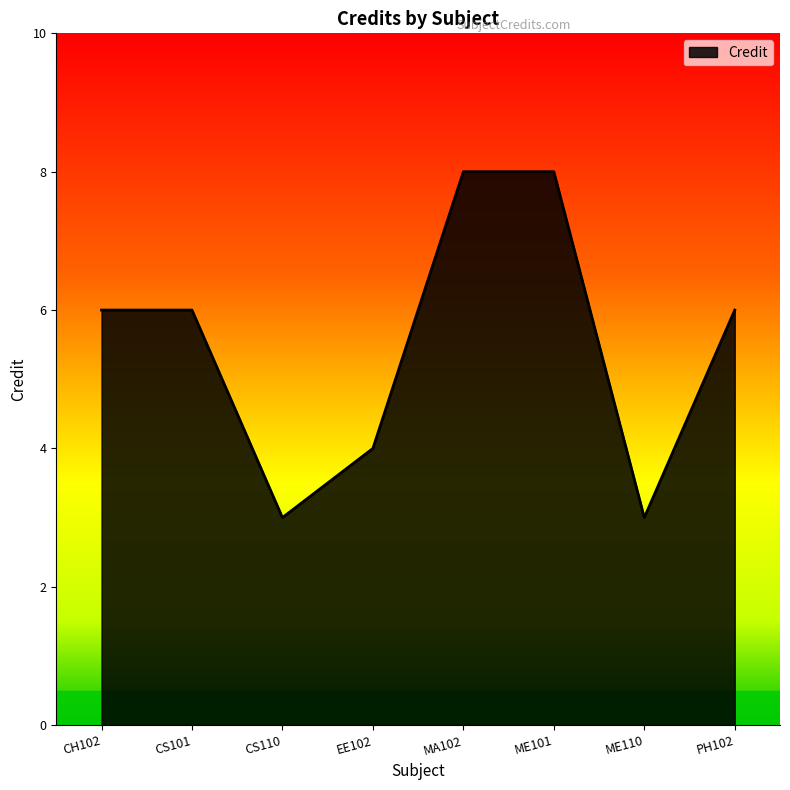

Where is the first local minimum?

CS110